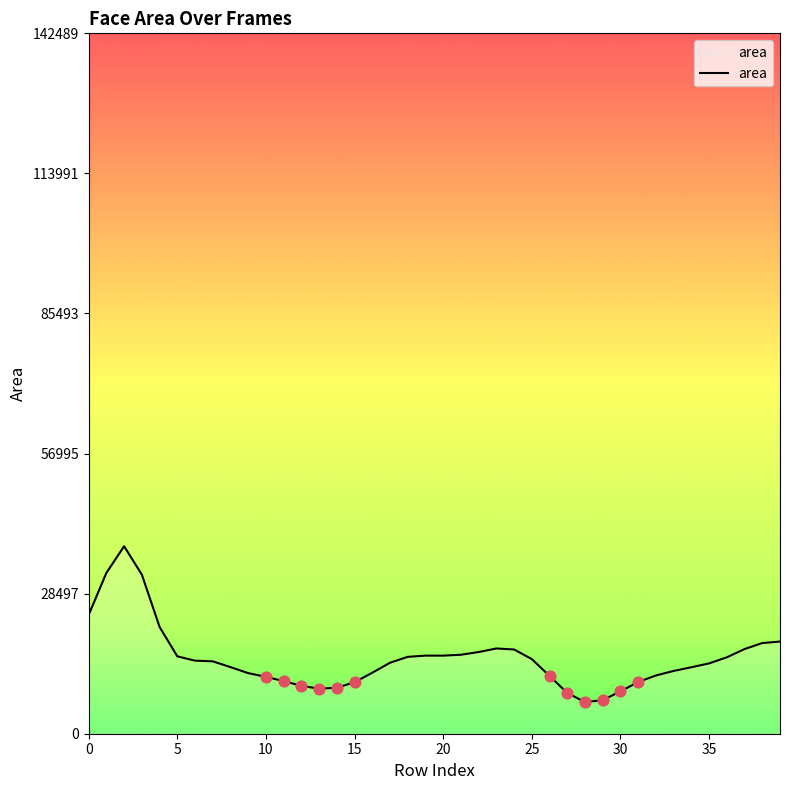

What is the smallest value displayed?

6437.0